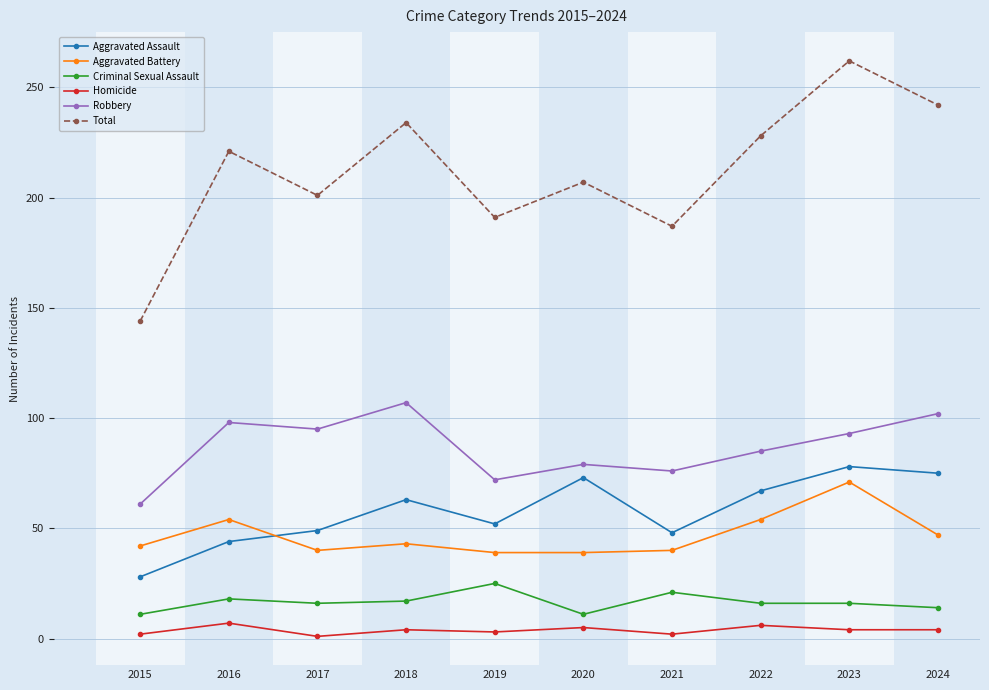

Does the chart have visible grid lines?

Yes